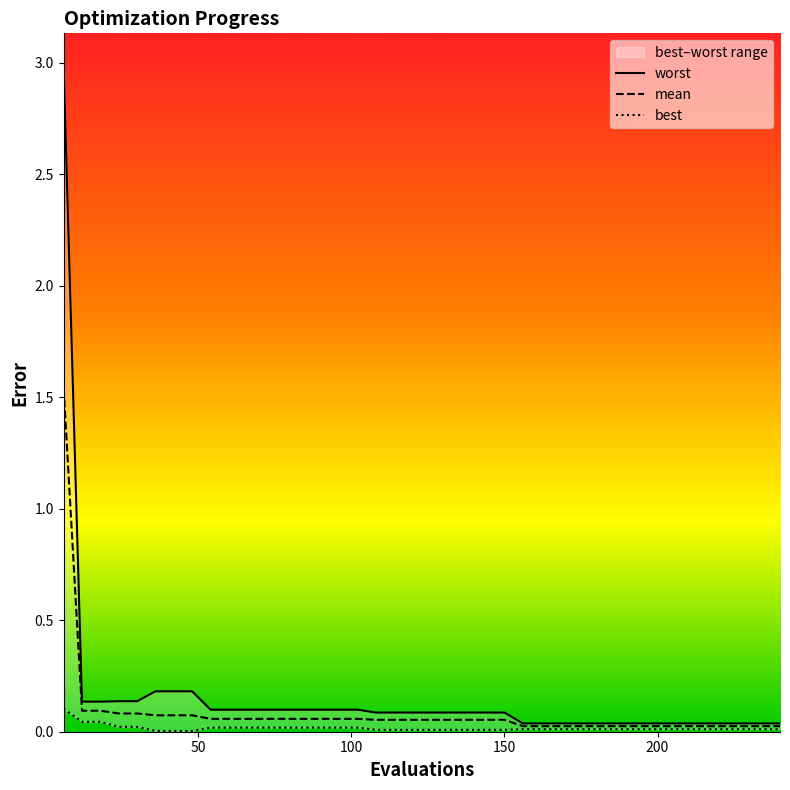

What is the maximum value shown in the chart?

3.0